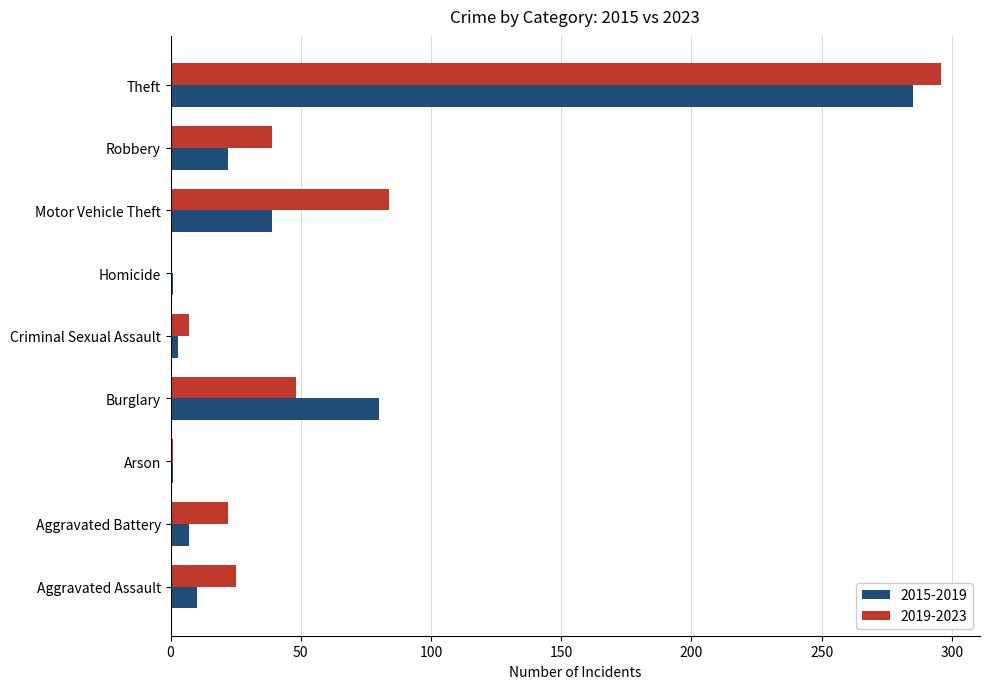

What is the maximum value shown in the chart?

296